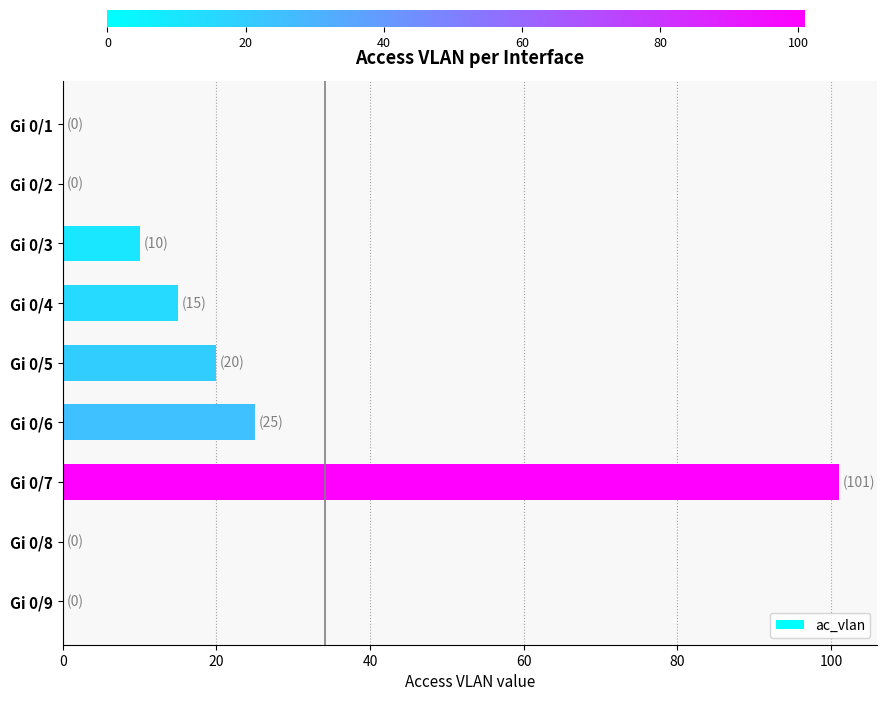

Is it true that the value at Gi 0/9 is -51?

False